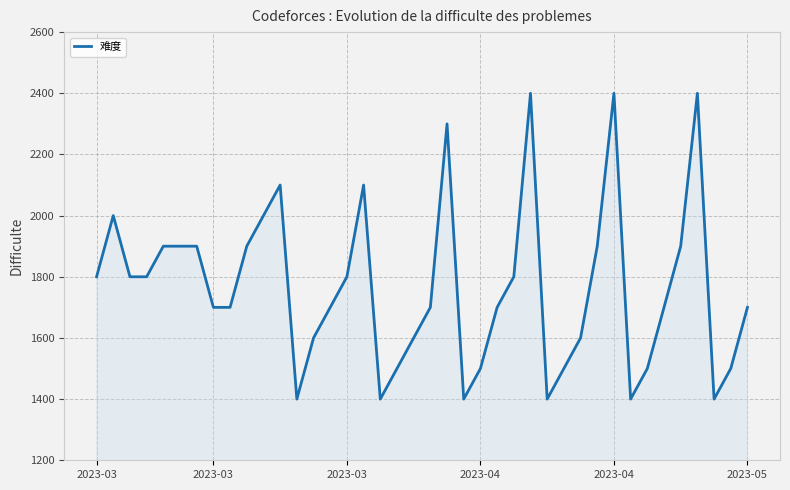

Count the values in the range 1500 to 1900.

26